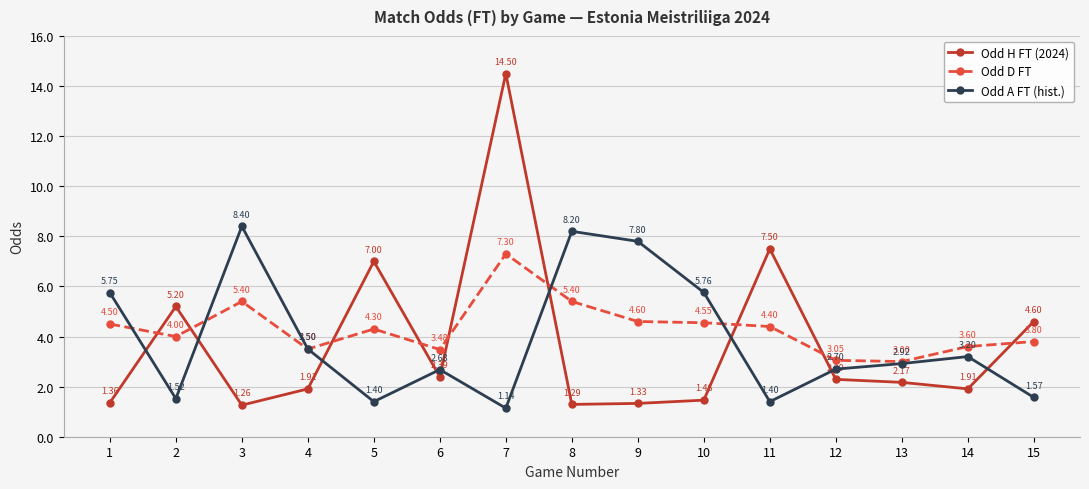

Rank the series by their average value, from lowest to highest.

Odd H FT (2024), Odd A FT (hist.), Odd D FT